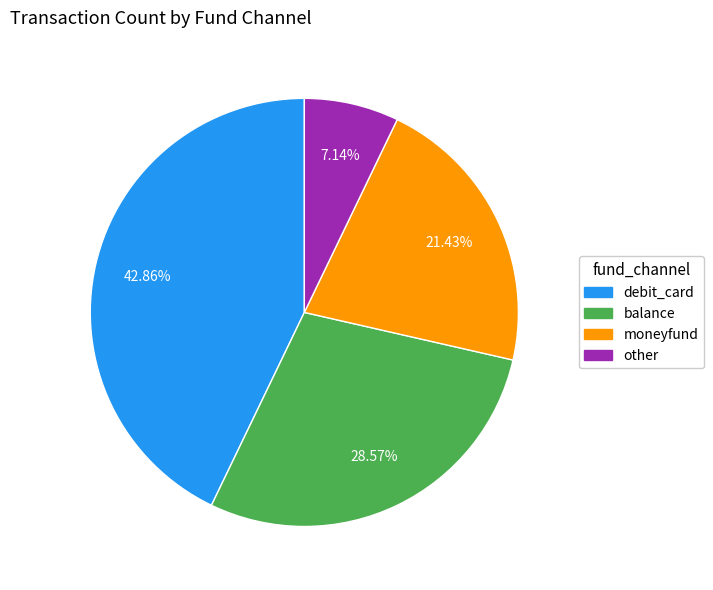

To the nearest percent, what portion does moneyfund represent?

21%